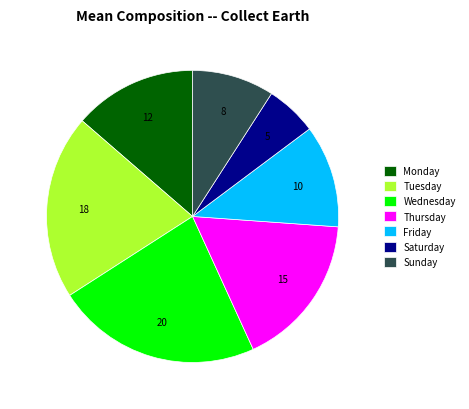

Between Wednesday and Saturday, which is larger?

Wednesday